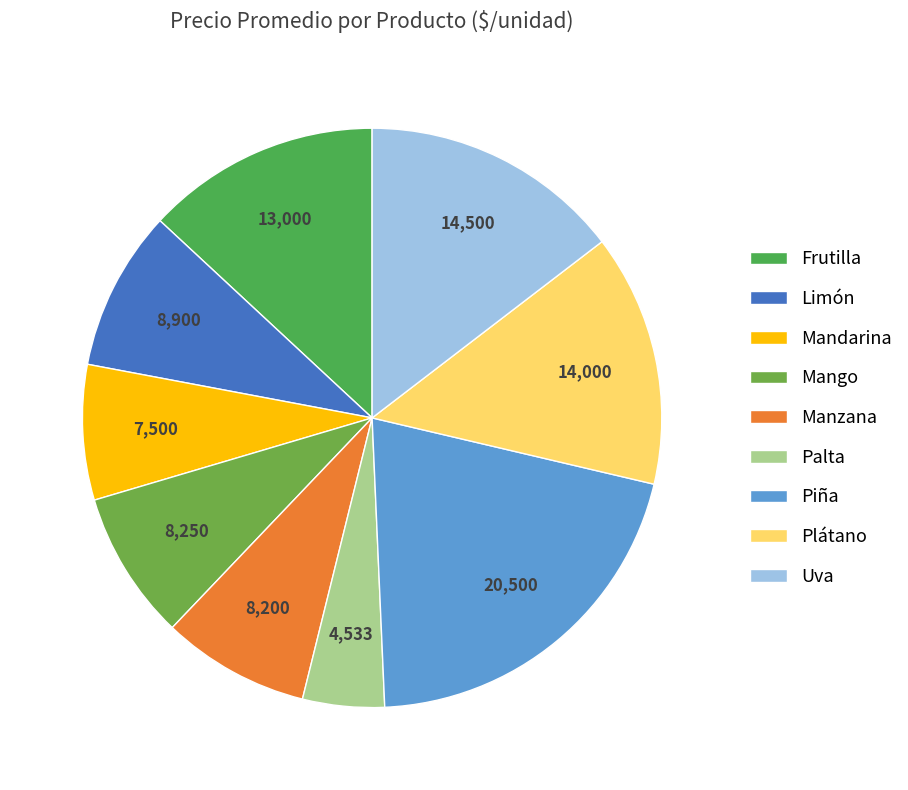

Rank the categories by value from lowest to highest.

Palta, Mandarina, Manzana, Mango, Limón, Frutilla, Plátano, Uva, Piña